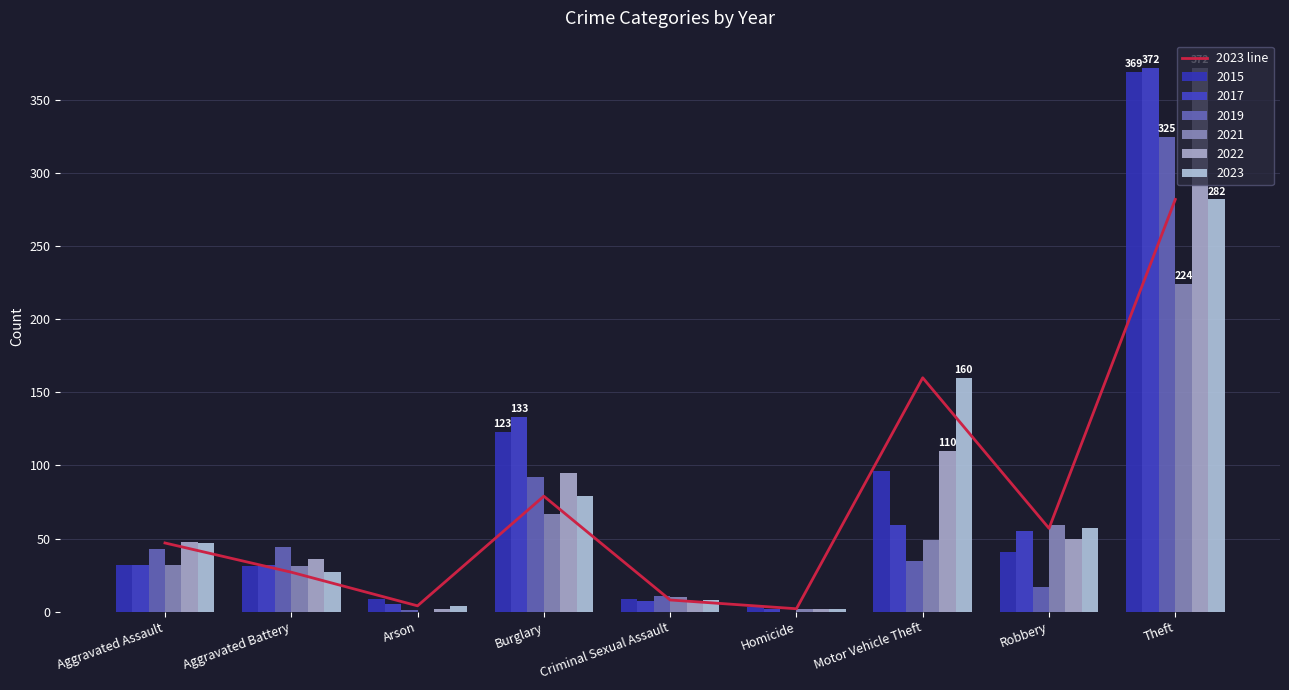

What is the label of the 8th bar from the right?

Aggravated Battery